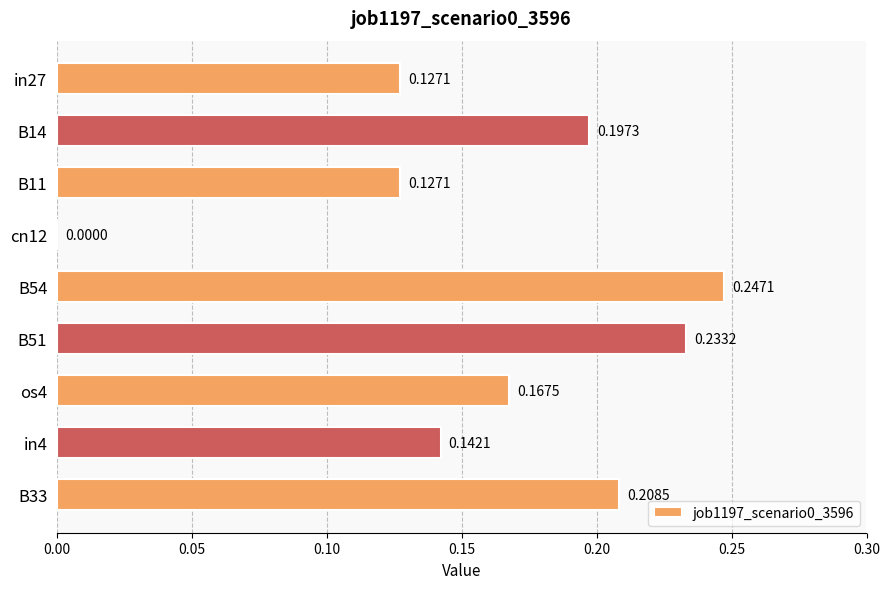

Which has a higher value, B33 or cn12?

B33